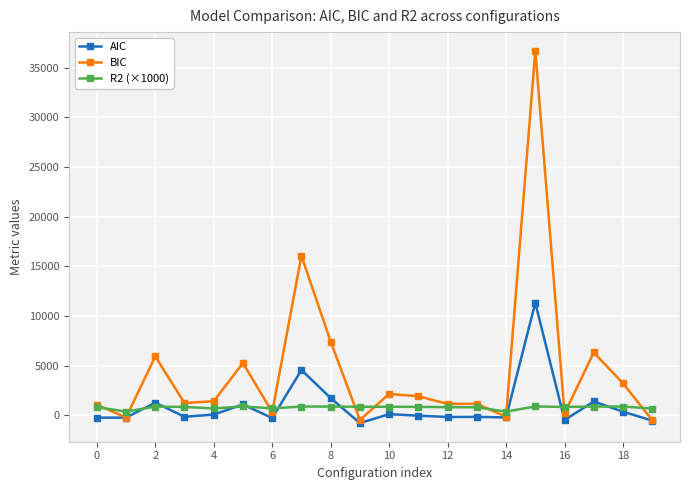

What is the greatest value displayed?

36701.9